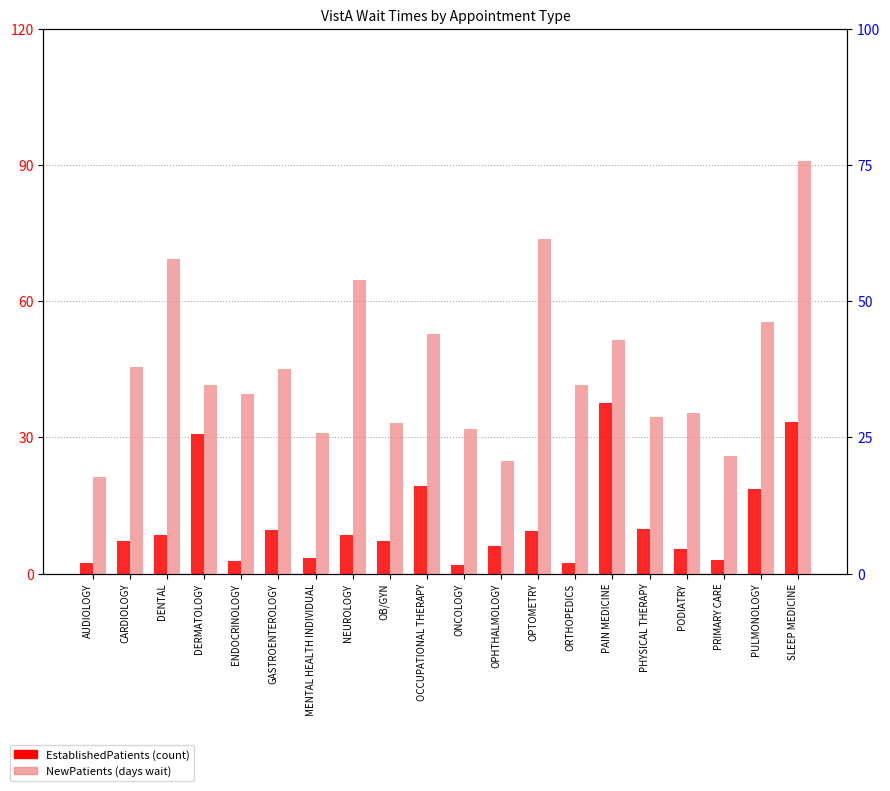

Count the number of data series in this chart.

2